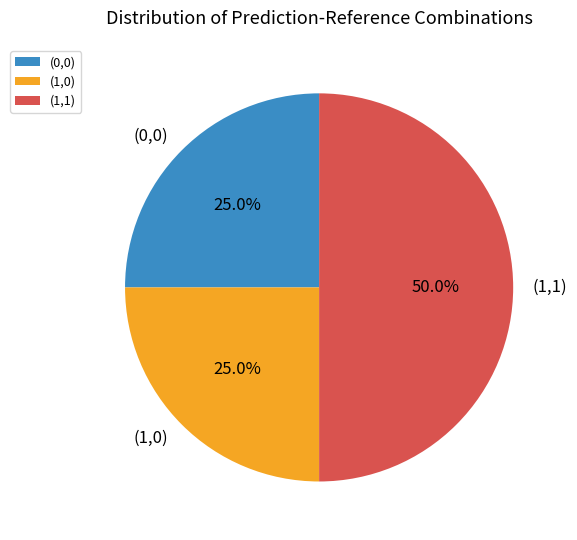

What percentage is the (1,0) slice, to the nearest percent?

25%